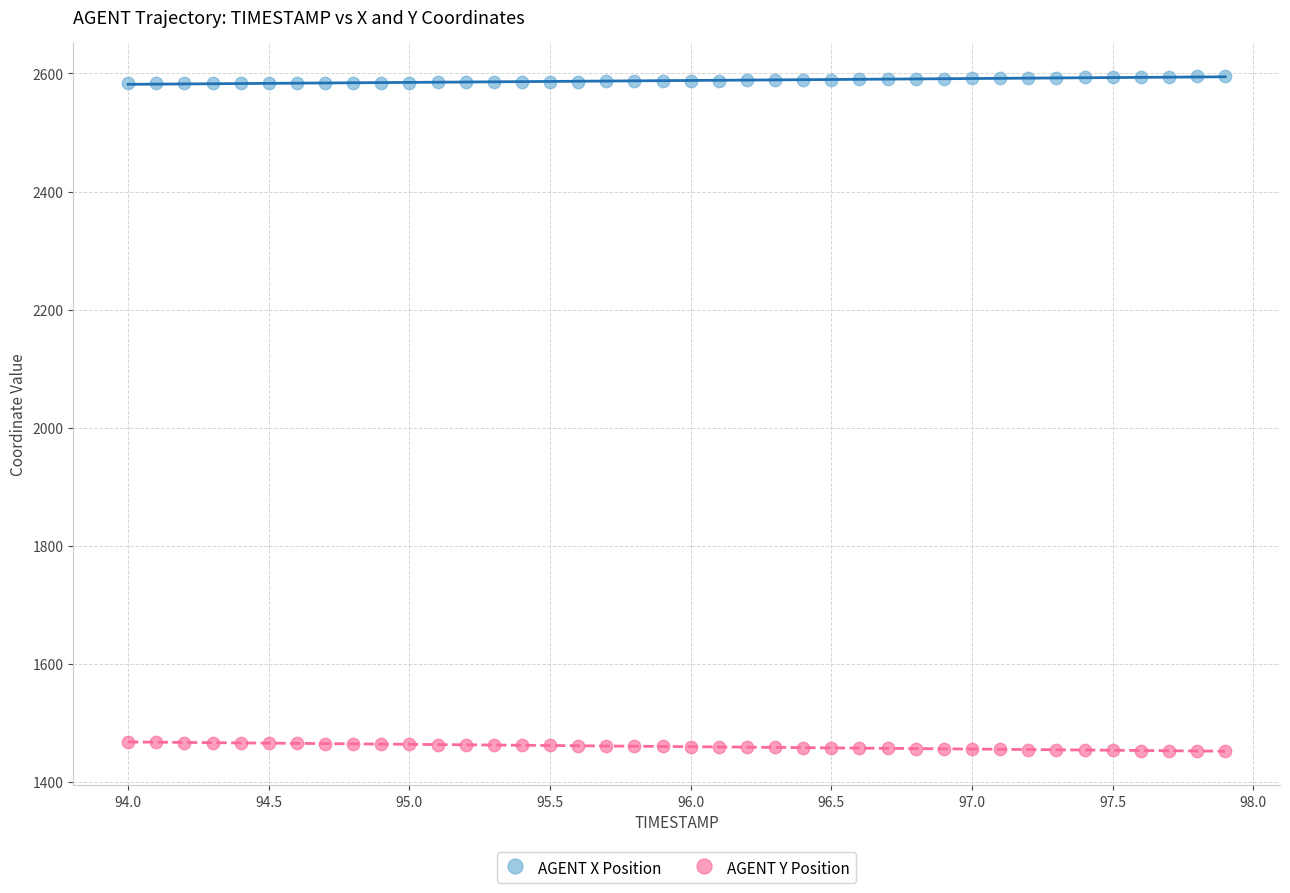

Which series contains the lowest Y value?

AGENT Y Position